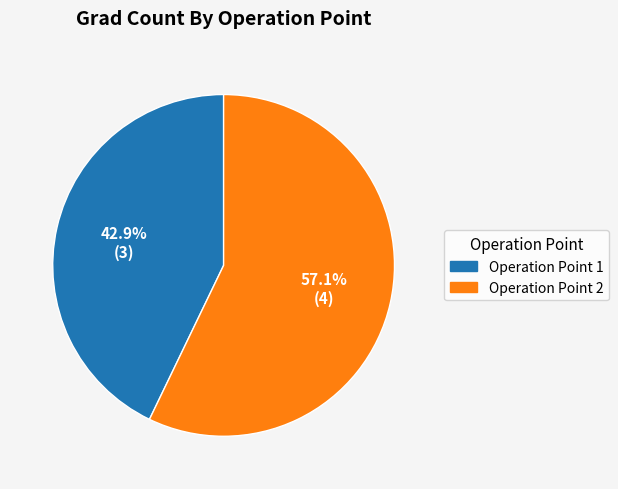

What is the ratio of the value at Operation Point 2 to the value at Operation Point 1?

1.3